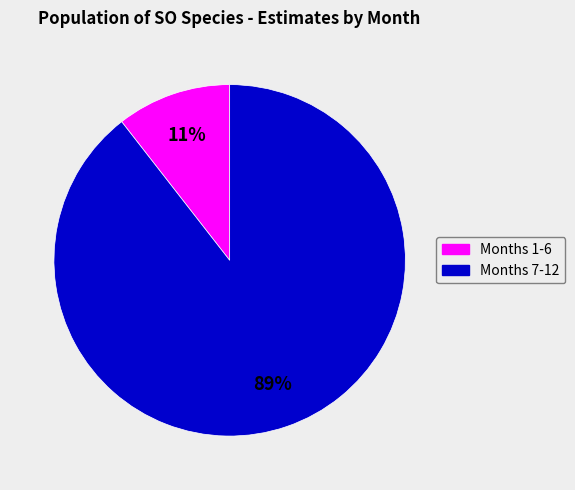

How many slices are in this pie chart?

2